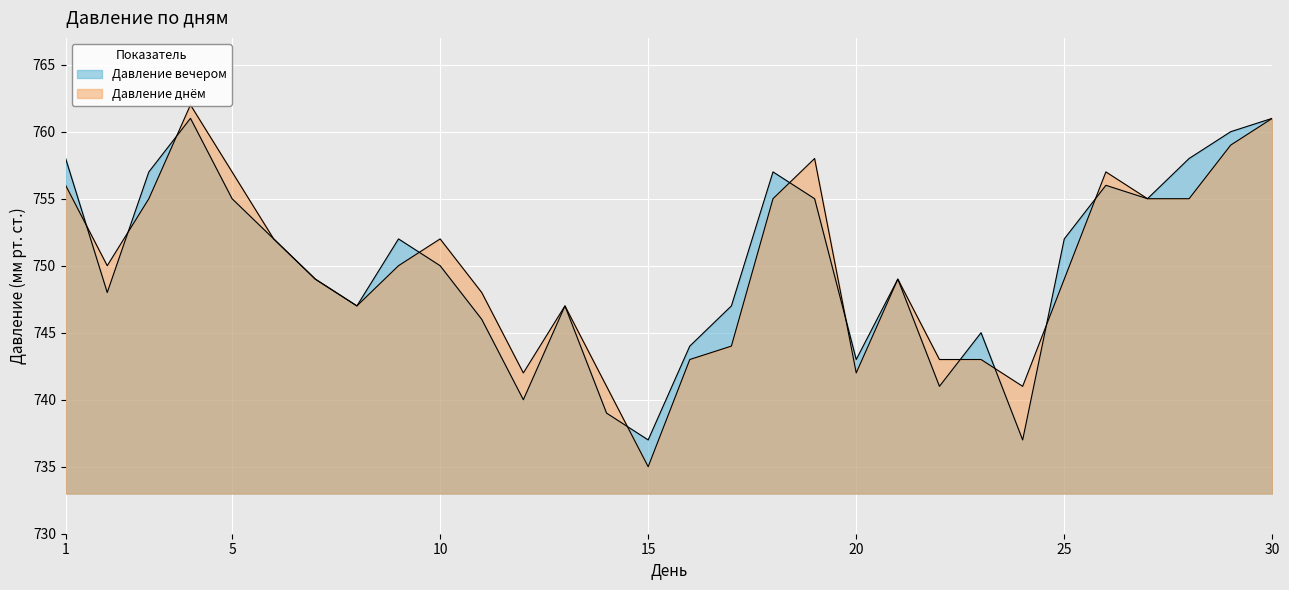

Reading left to right, what are all the values shown in this chart?

Давление вечером: 758	748	757	761	755	752	749	747	752	750	746	740	747	739	737	744	747	757	755	743	749	741	745	737	752	756	755	758	760	761
Давление днём: 756	750	755	762	757	752	749	747	750	752	748	742	747	741	735	743	744	755	758	742	749	743	743	741	749	757	755	755	759	761